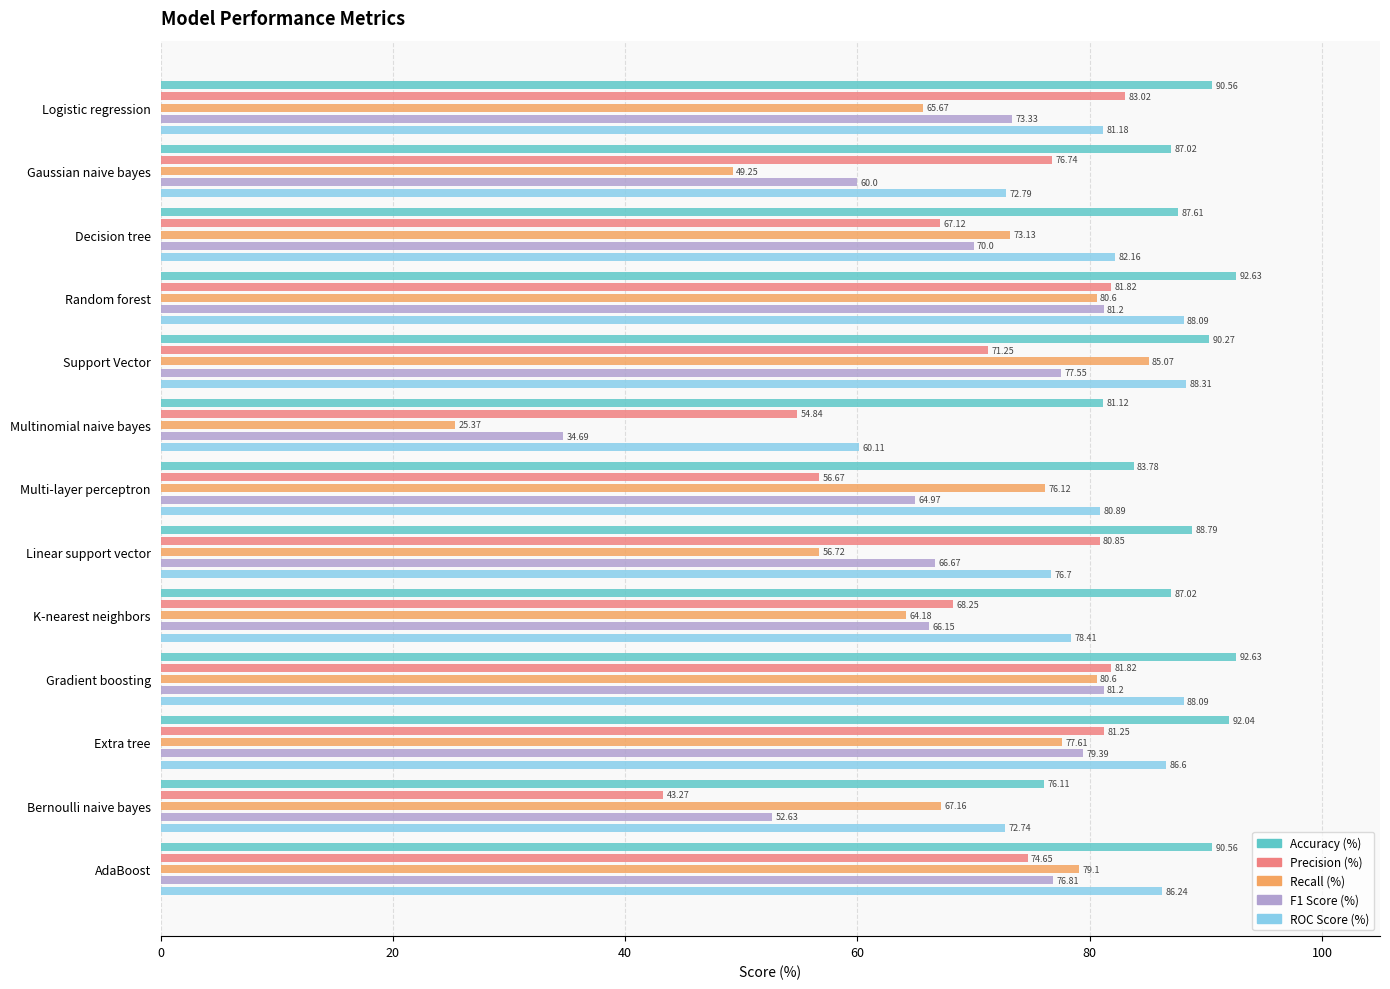

The value of Precision (%) at Multi-layer perceptron is 83.0. True or false?

False